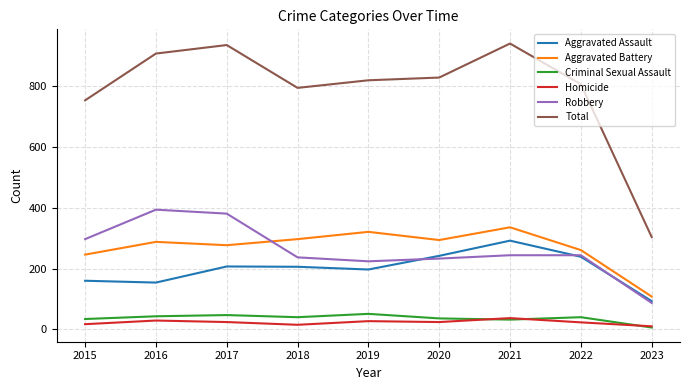

The value of Total at 2021 is 1278. True or false?

False